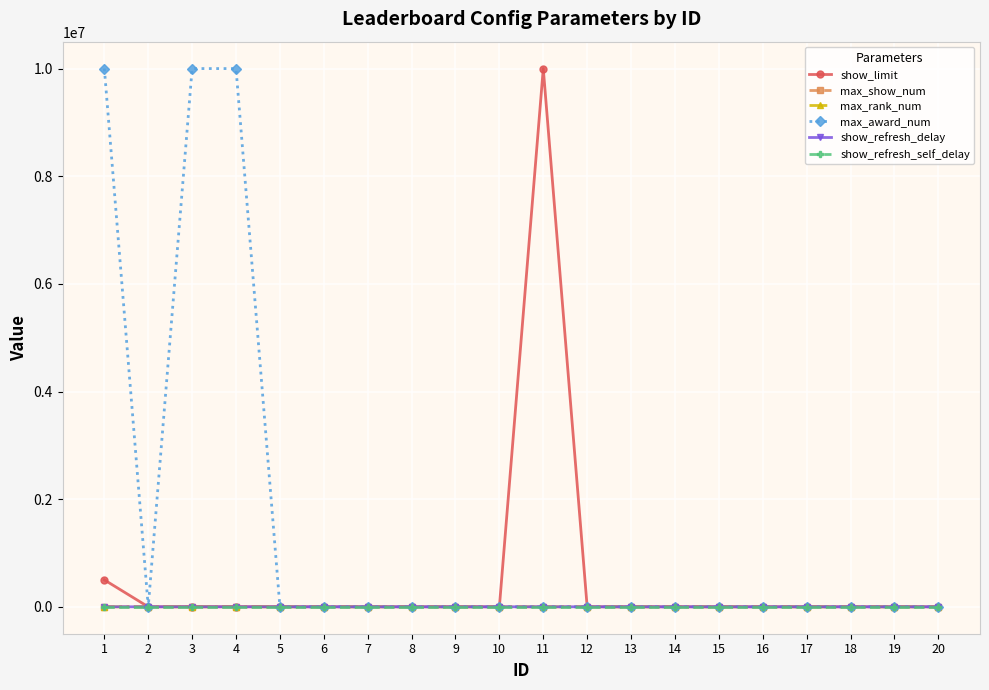

The max_show_num series shows 20.0 at 19. True or false?

True